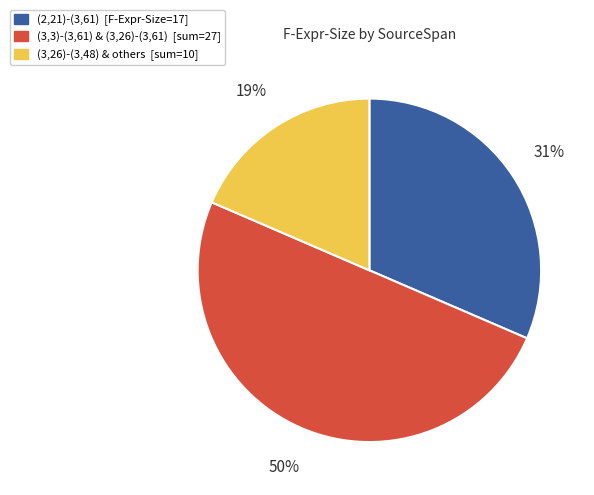

To the nearest percent, what is the difference between the largest and smallest slice percentages?

31%